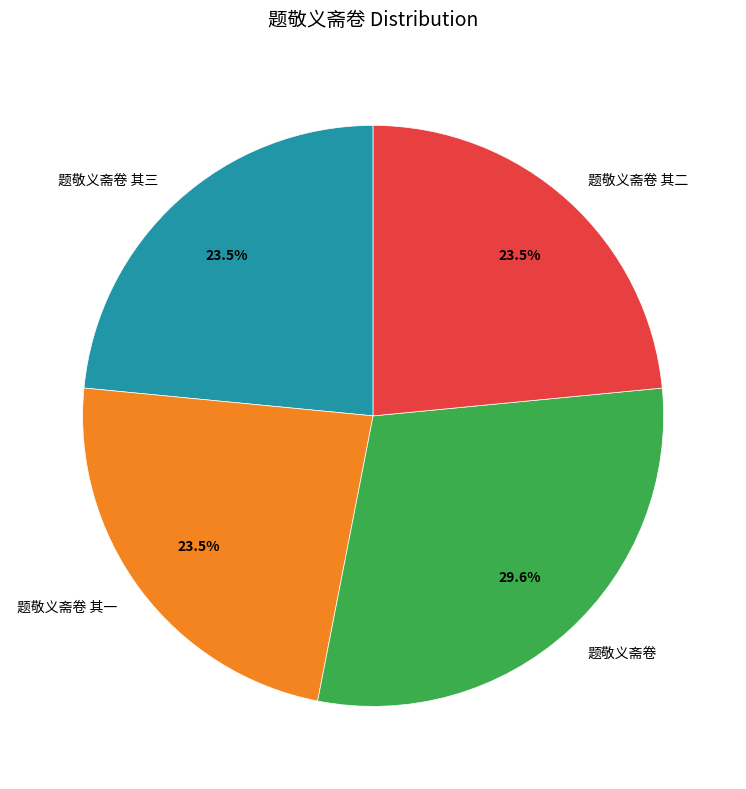

How many segments does this pie chart have?

4